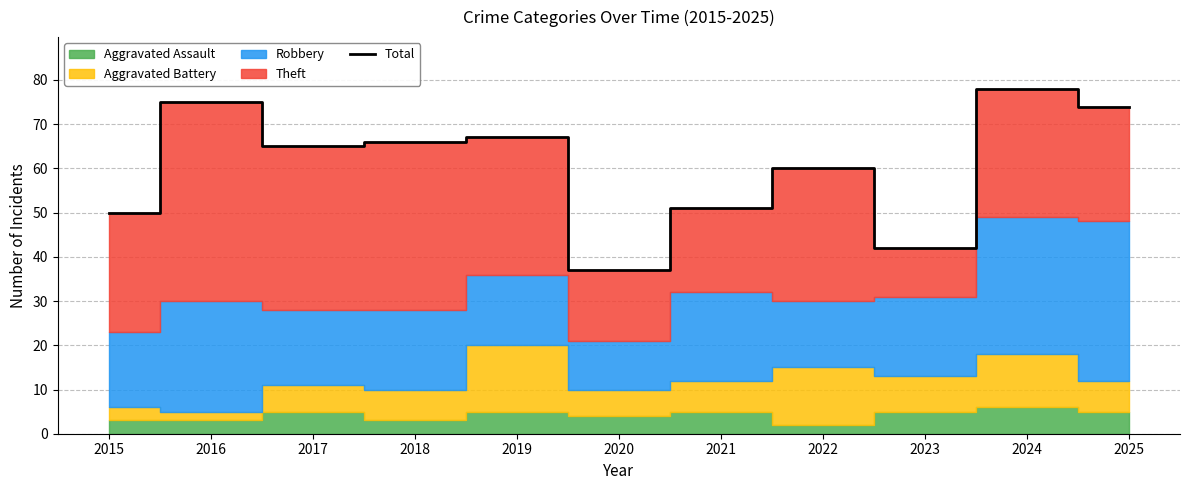

What is the minimum value shown in the chart?

37